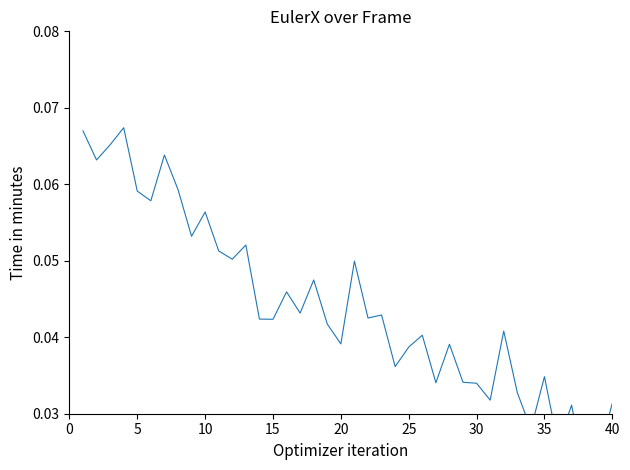

The value at 17 is 0.0. True or false?

False